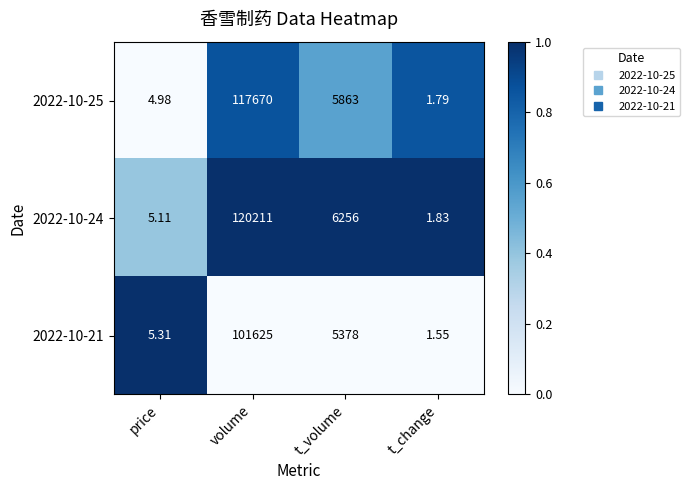

How many data points in 2022-10-21 are less than 5378?

2